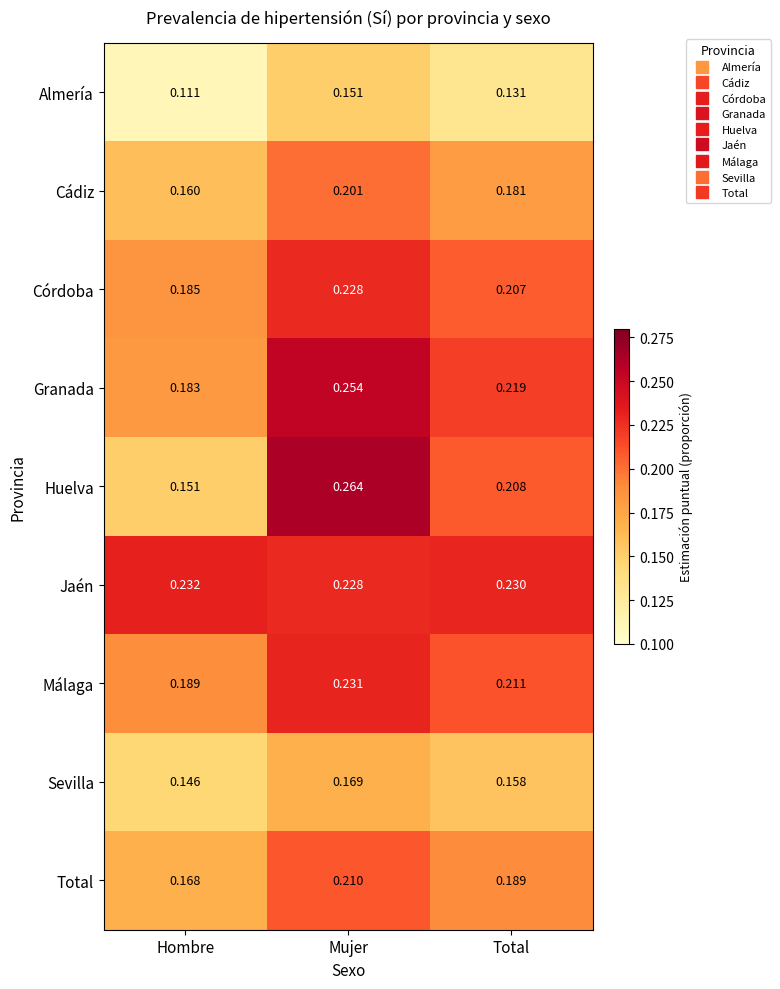

At which label does Cádiz reach its minimum?

Hombre